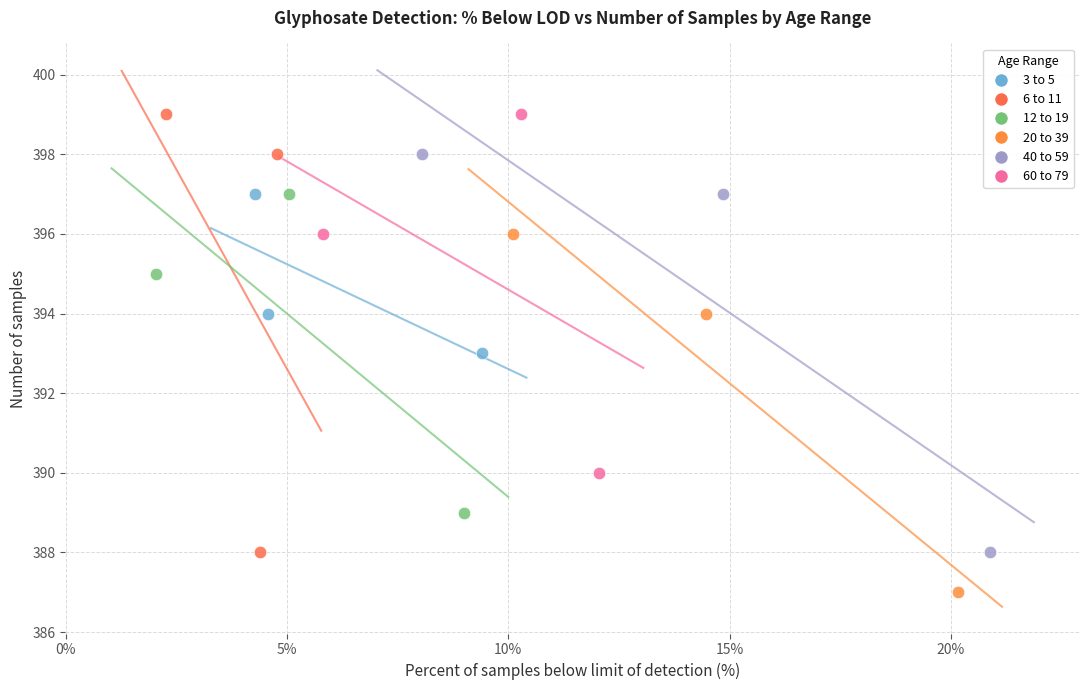

Which series contains the lowest Y value?

20 to 39